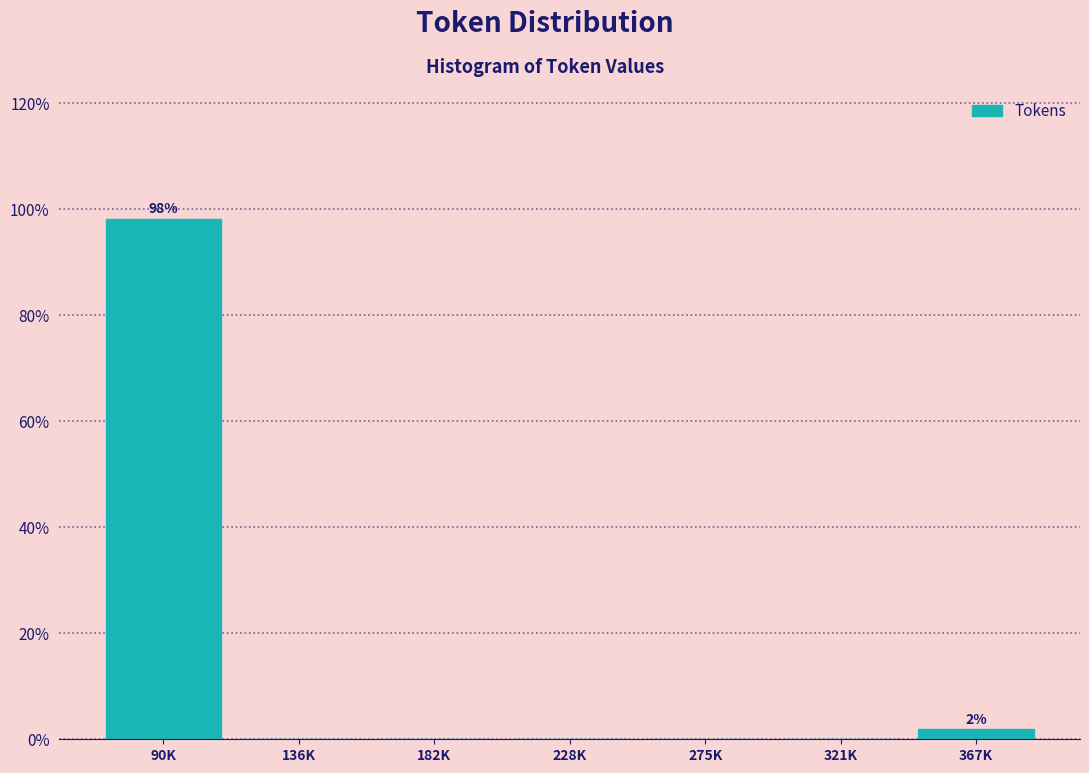

Reading left to right, list all the values displayed in this chart.

90K=98.1	136K=0.0	182K=0.0	228K=0.0	275K=0.0	321K=0.0	367K=1.9